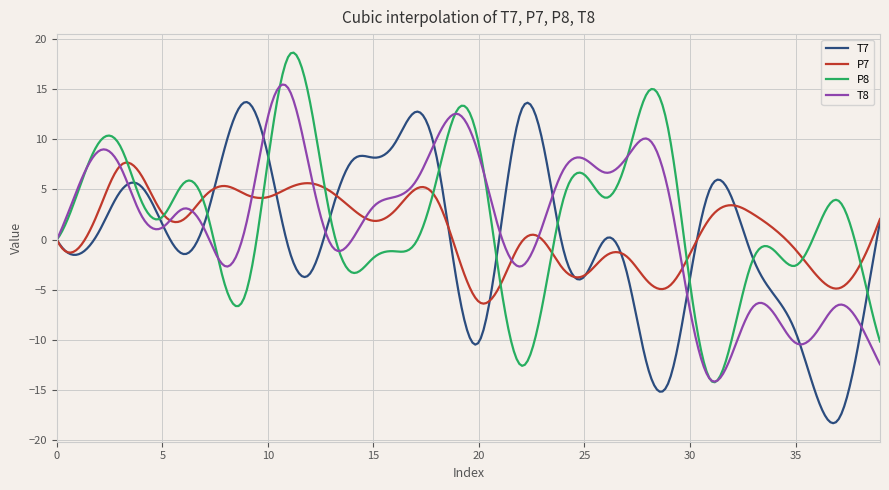

How many distinct data groups are displayed?

4